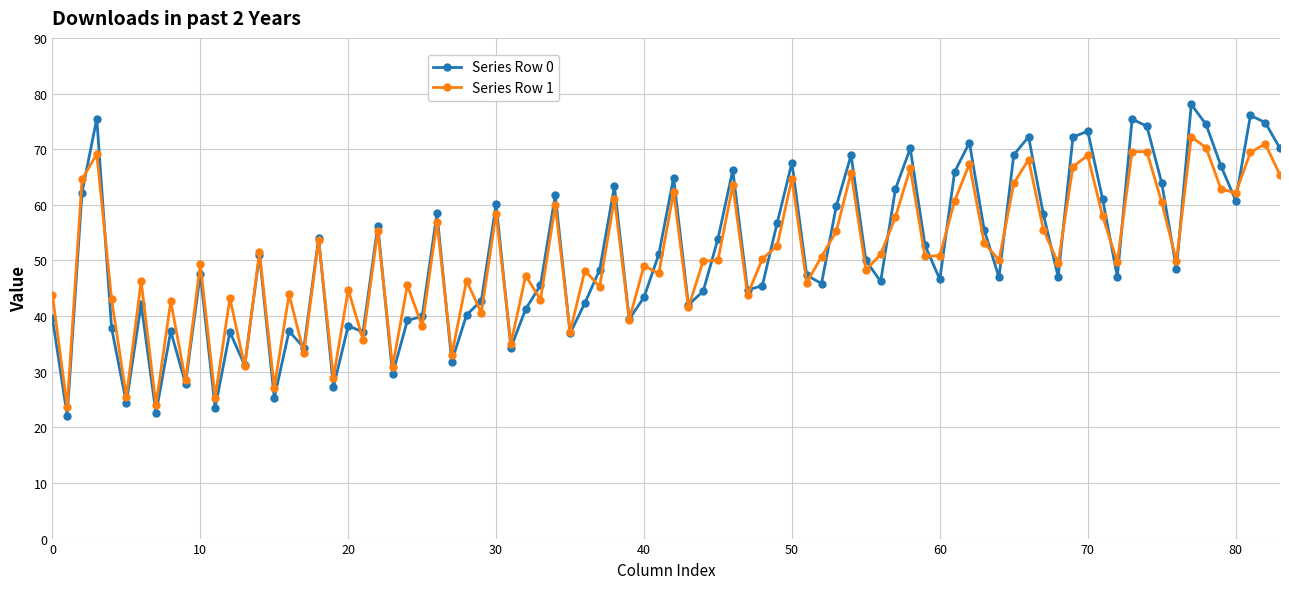

Which series has the widest spread of values?

Series Row 0